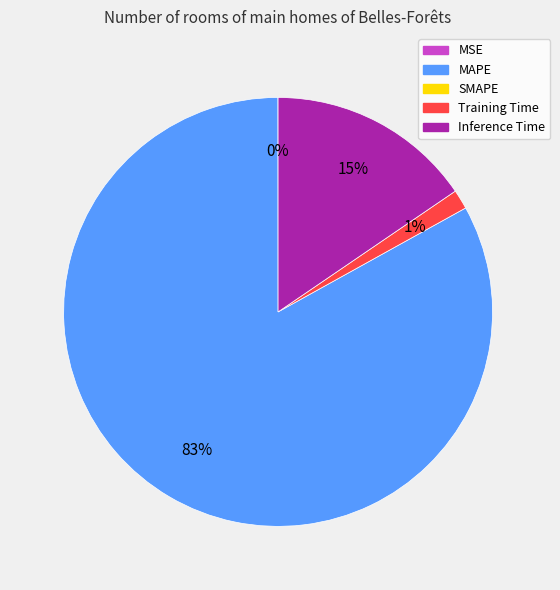

To the nearest percent, what is the average slice percentage?

25%